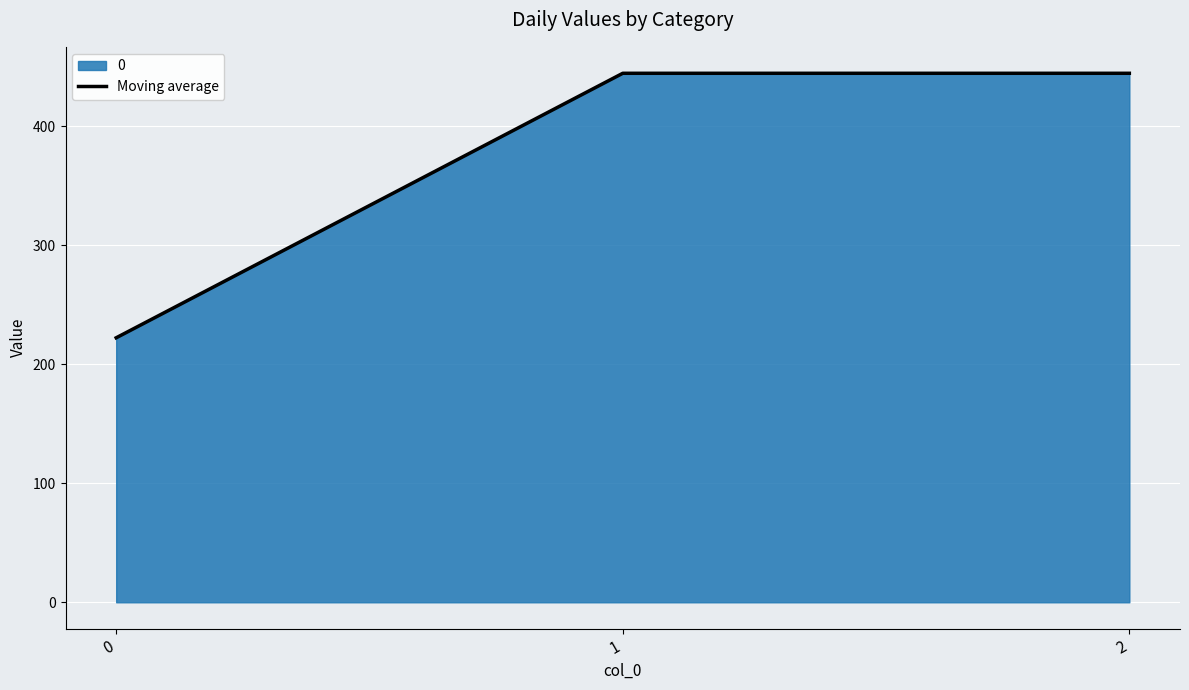

What is the minimum value shown in the chart?

222.2